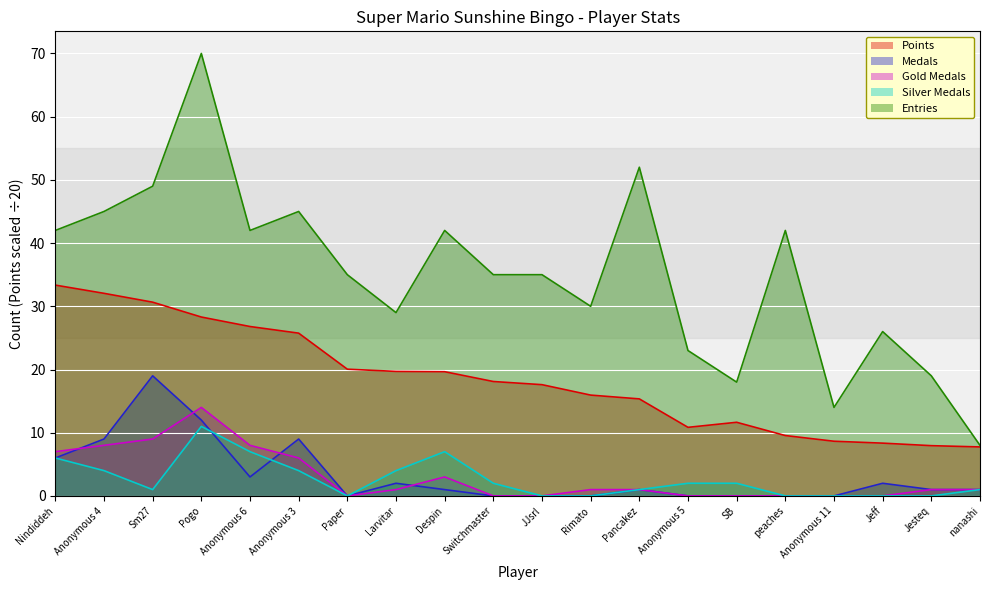

Which series has the widest spread of values?

Entries